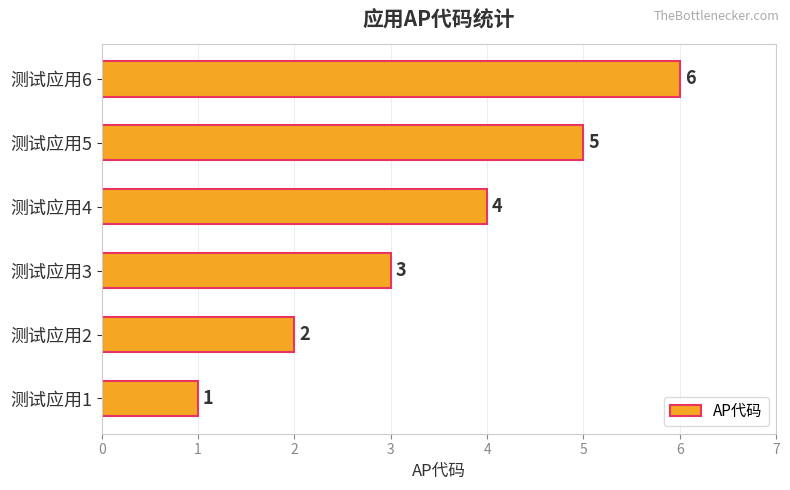

What is the greatest value displayed?

6